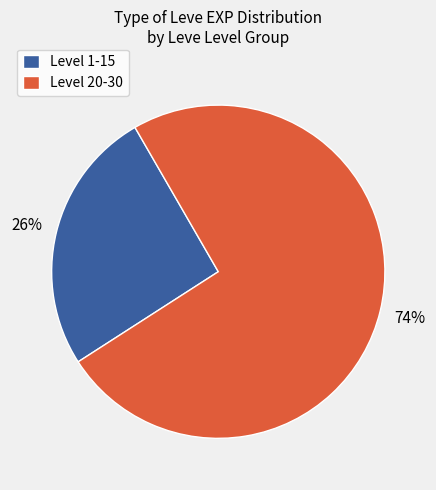

Rank the categories by value from lowest to highest.

Level 1-15, Level 20-30